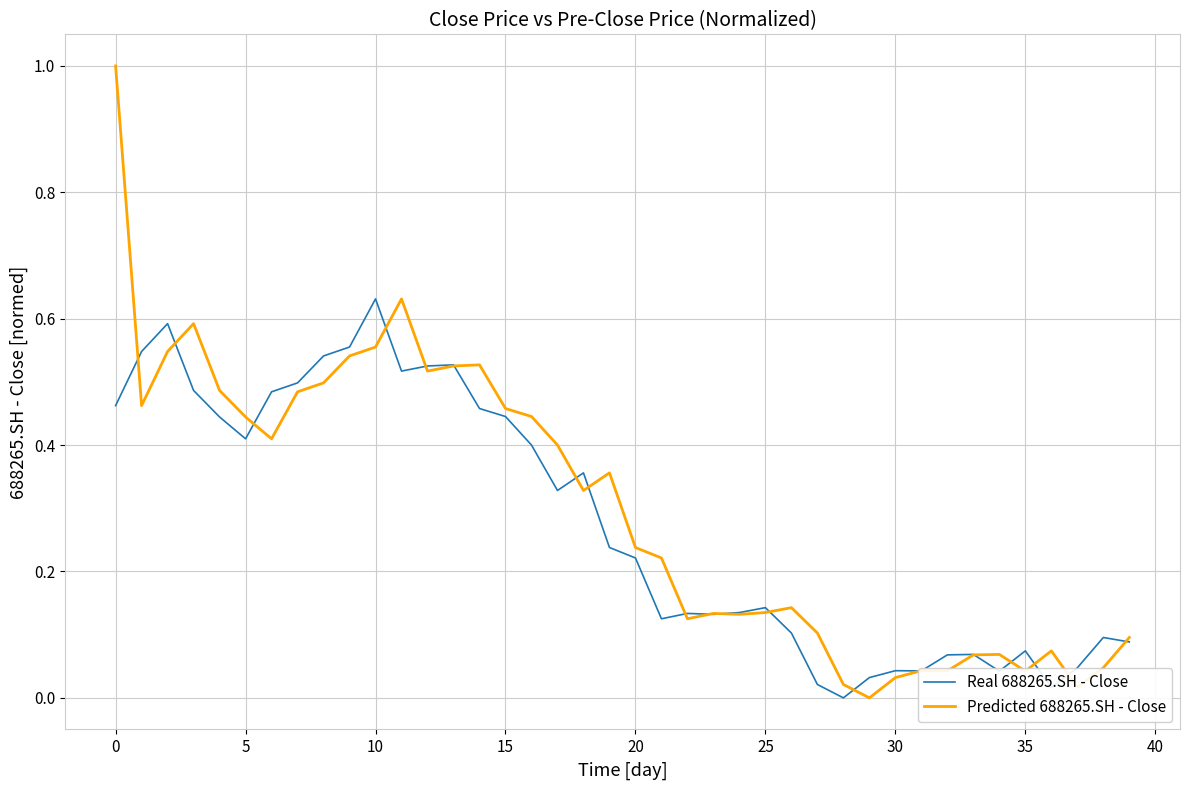

Rank the series by their maximum value, from highest to lowest.

Predicted 688265.SH - Close, Real 688265.SH - Close